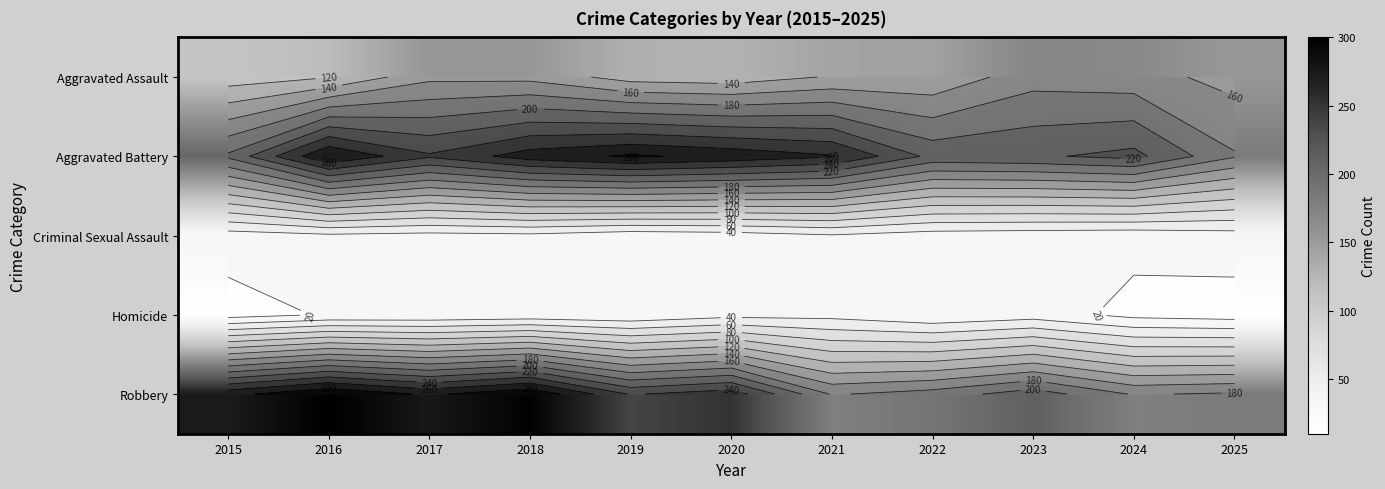

What is the difference between the highest and lowest values at 2019?

260